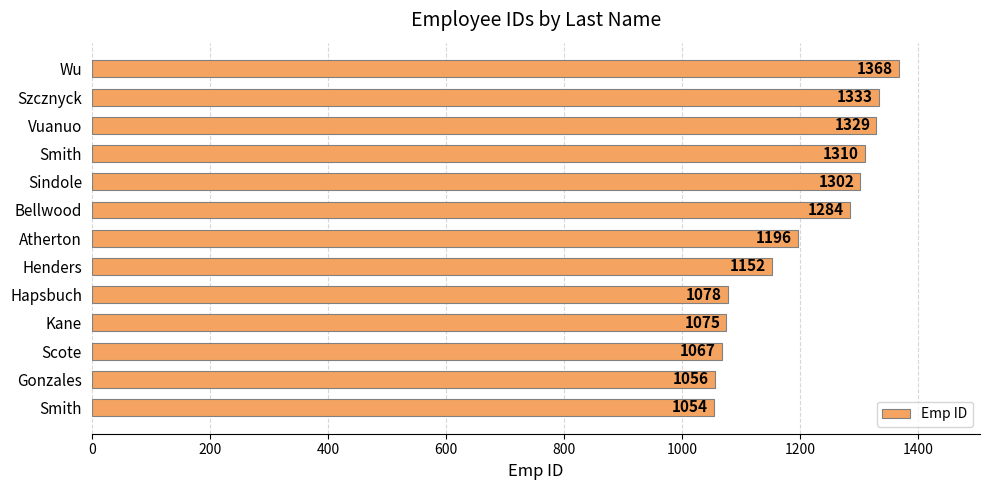

How many values are below 1196?

6